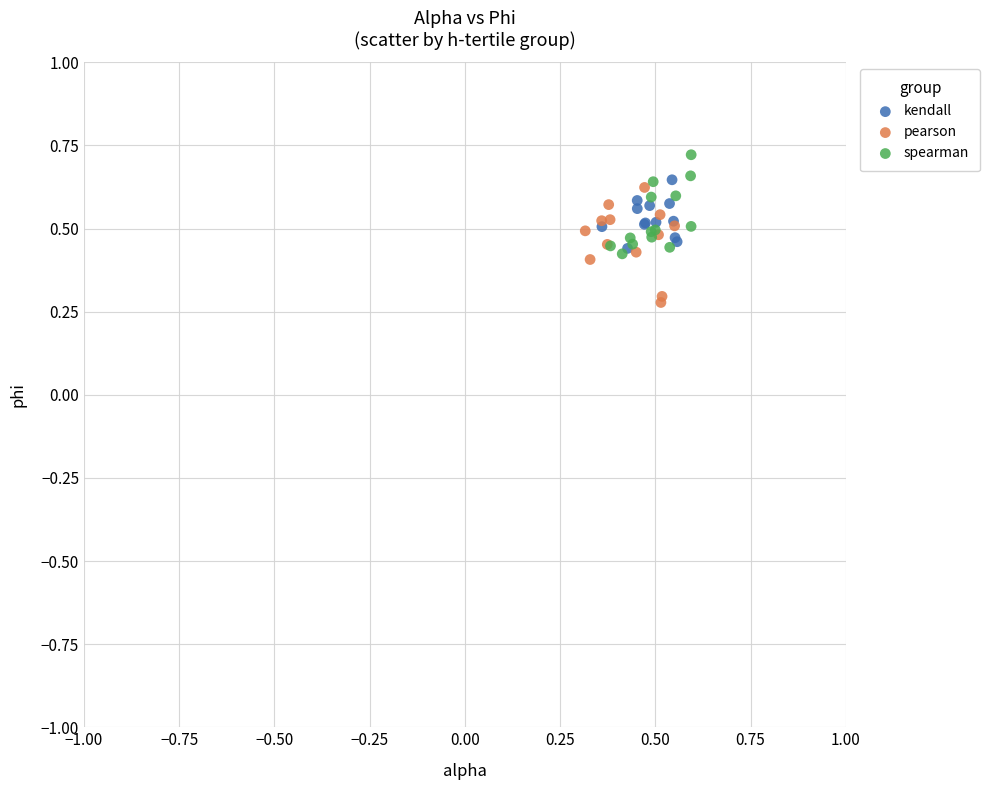

What are all the series names shown in the legend?

kendall, pearson, spearman